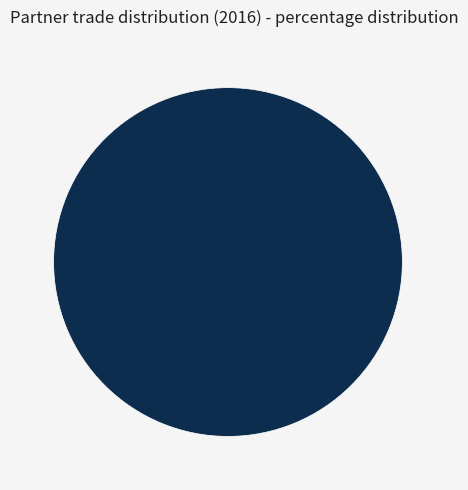

Which category accounts for the majority?

Other